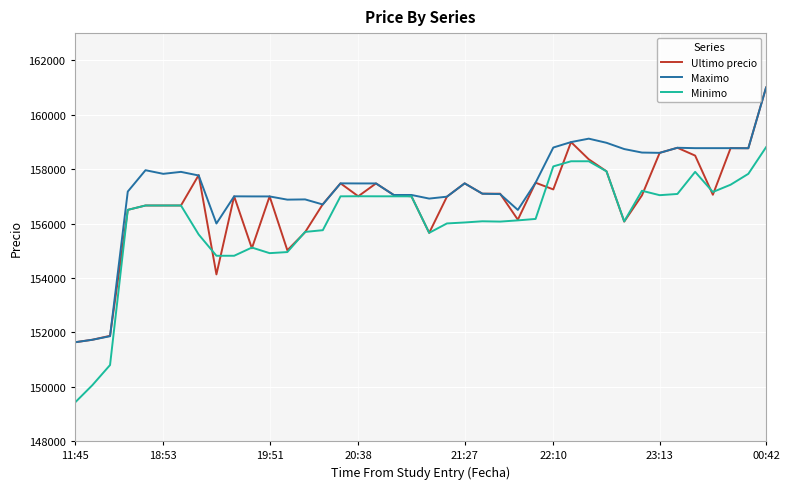

List the series in order of their overall mean, highest first.

Maximo, Ultimo precio, Minimo